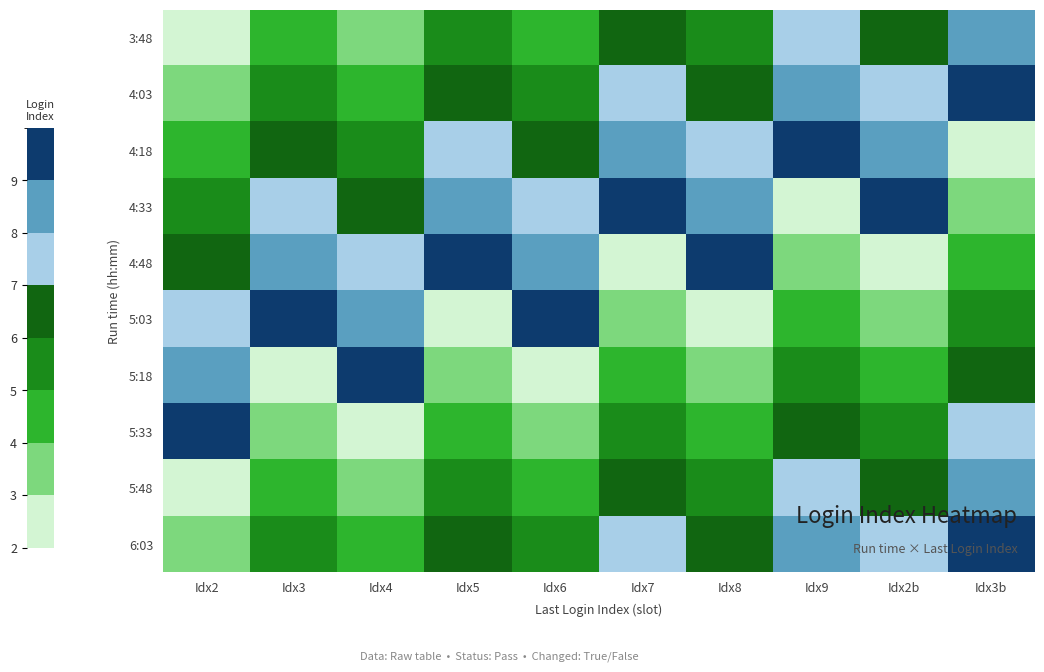

Reading right to left, extract all data points from this chart.

3:48: Idx3b=8	Idx2b=6	Idx9=7	Idx8=5	Idx7=6	Idx6=4	Idx5=5	Idx4=3	Idx3=4	Idx2=2
4:03: Idx3b=9	Idx2b=7	Idx9=8	Idx8=6	Idx7=7	Idx6=5	Idx5=6	Idx4=4	Idx3=5	Idx2=3
4:18: Idx3b=2	Idx2b=8	Idx9=9	Idx8=7	Idx7=8	Idx6=6	Idx5=7	Idx4=5	Idx3=6	Idx2=4
4:33: Idx3b=3	Idx2b=9	Idx9=2	Idx8=8	Idx7=9	Idx6=7	Idx5=8	Idx4=6	Idx3=7	Idx2=5
4:48: Idx3b=4	Idx2b=2	Idx9=3	Idx8=9	Idx7=2	Idx6=8	Idx5=9	Idx4=7	Idx3=8	Idx2=6
5:03: Idx3b=5	Idx2b=3	Idx9=4	Idx8=2	Idx7=3	Idx6=9	Idx5=2	Idx4=8	Idx3=9	Idx2=7
5:18: Idx3b=6	Idx2b=4	Idx9=5	Idx8=3	Idx7=4	Idx6=2	Idx5=3	Idx4=9	Idx3=2	Idx2=8
5:33: Idx3b=7	Idx2b=5	Idx9=6	Idx8=4	Idx7=5	Idx6=3	Idx5=4	Idx4=2	Idx3=3	Idx2=9
5:48: Idx3b=8	Idx2b=6	Idx9=7	Idx8=5	Idx7=6	Idx6=4	Idx5=5	Idx4=3	Idx3=4	Idx2=2
6:03: Idx3b=9	Idx2b=7	Idx9=8	Idx8=6	Idx7=7	Idx6=5	Idx5=6	Idx4=4	Idx3=5	Idx2=3